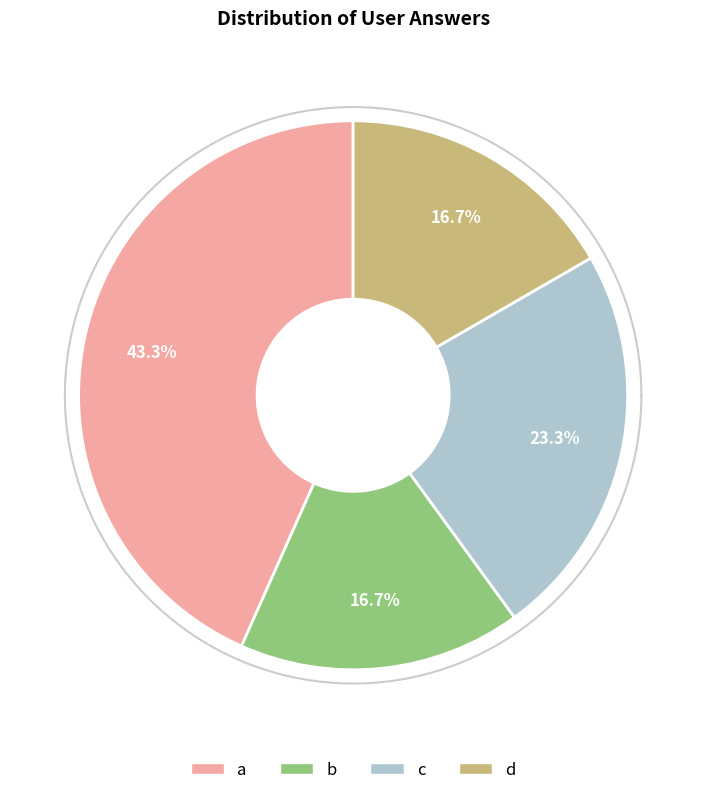

True or false: a accounts for 43% of the total.

True